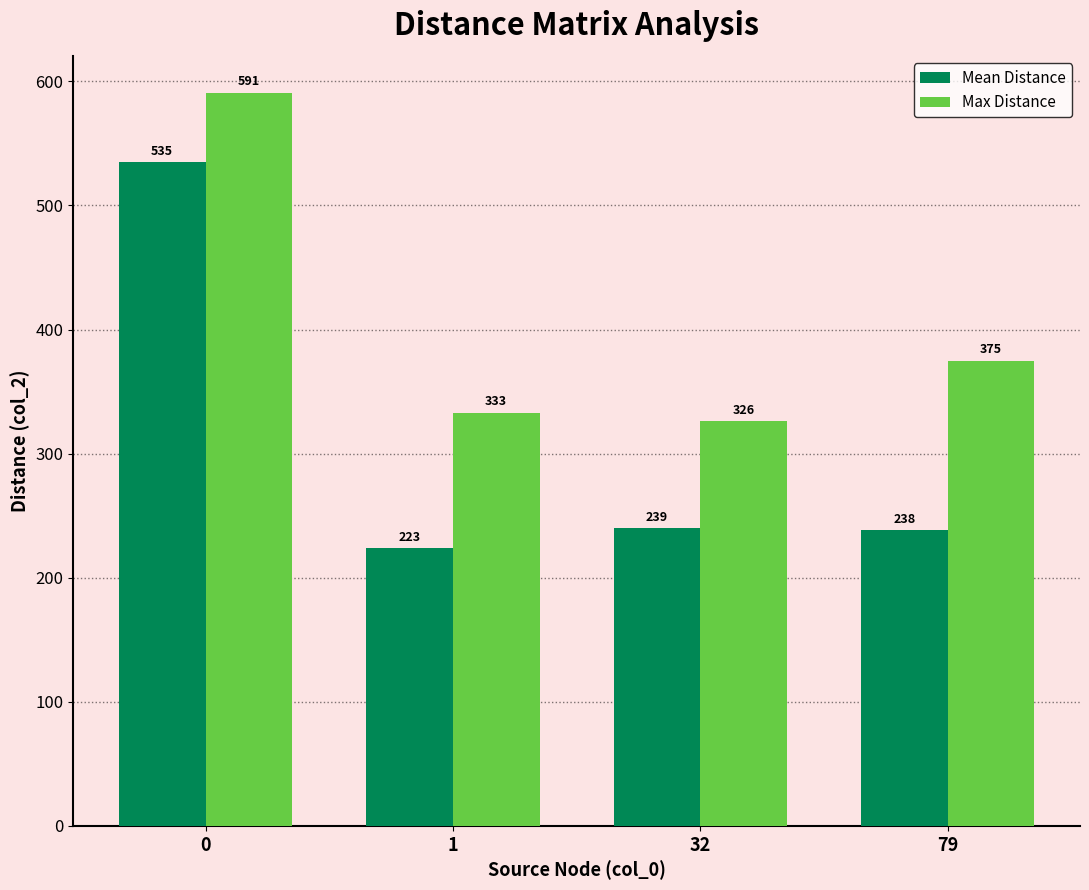

Is it true that Max Distance equals 465.0 at 32?

False